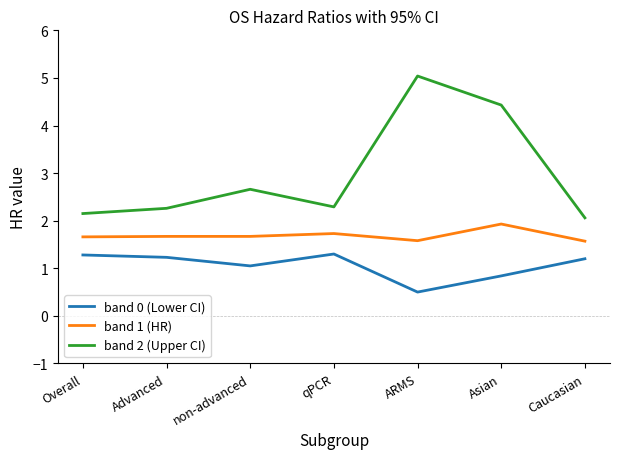

What is the highest value of the band 0 (Lower CI) series?

1.3